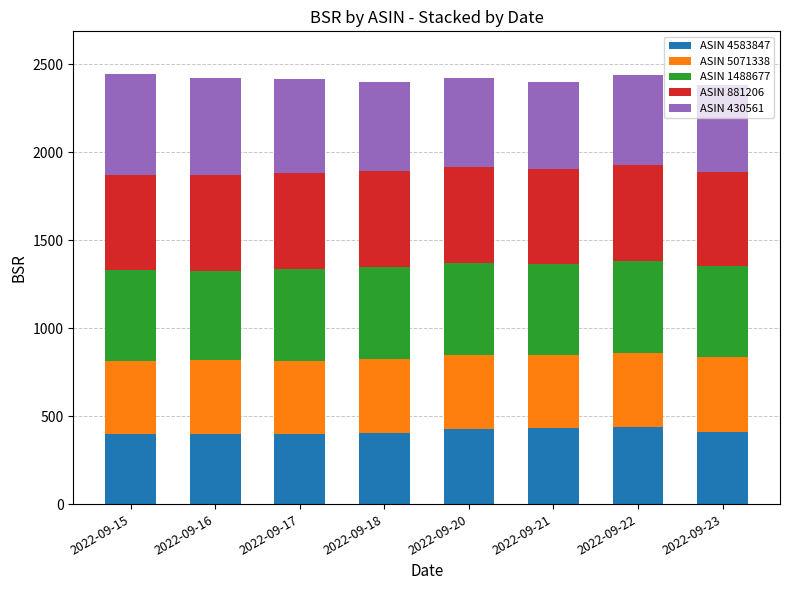

Are the bars grouped side by side (vs. stacked)?

No